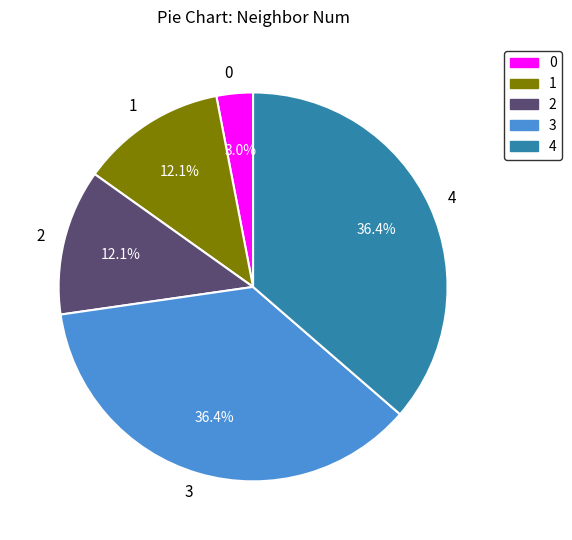

To the nearest percent, what percentage of the pie is 3?

36%